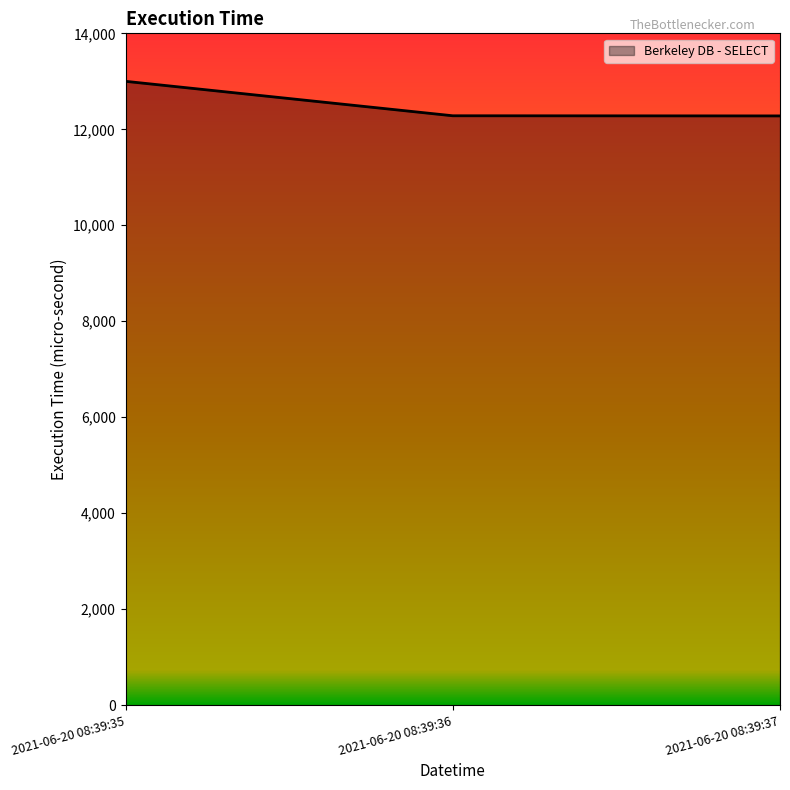

What is the sum of the values at 2021-06-20 08:39:37 and 2021-06-20 08:39:36?

24561